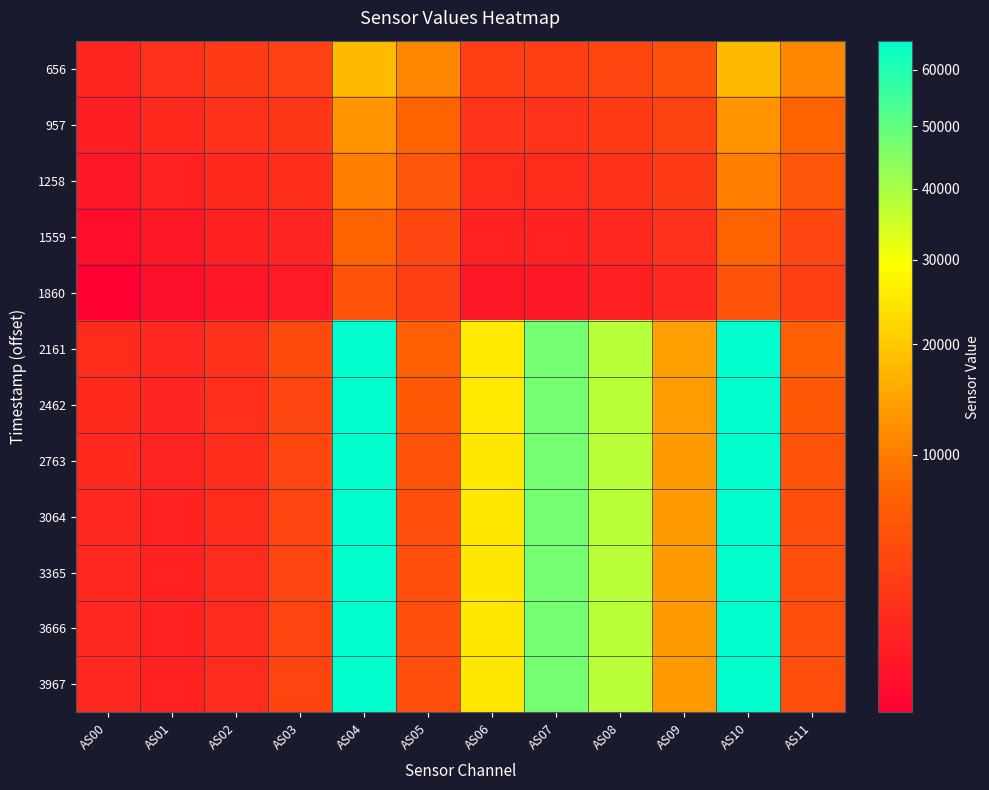

At how many categories does at least one series exceed 44587?

3